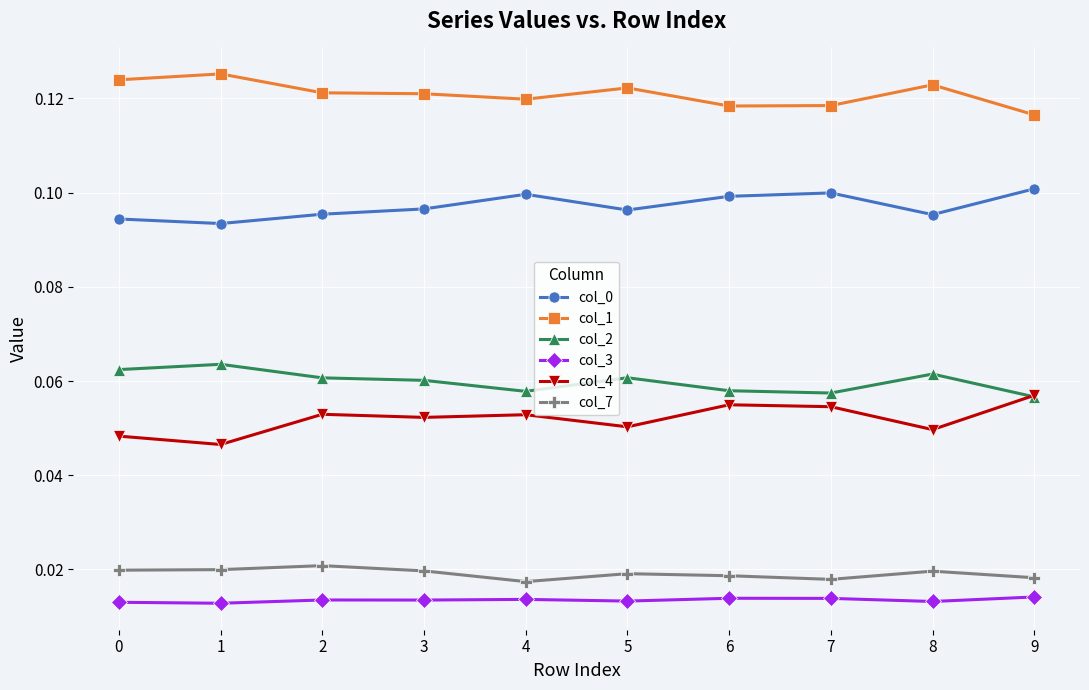

The value of col_0 at 4 is 0.1. True or false?

True